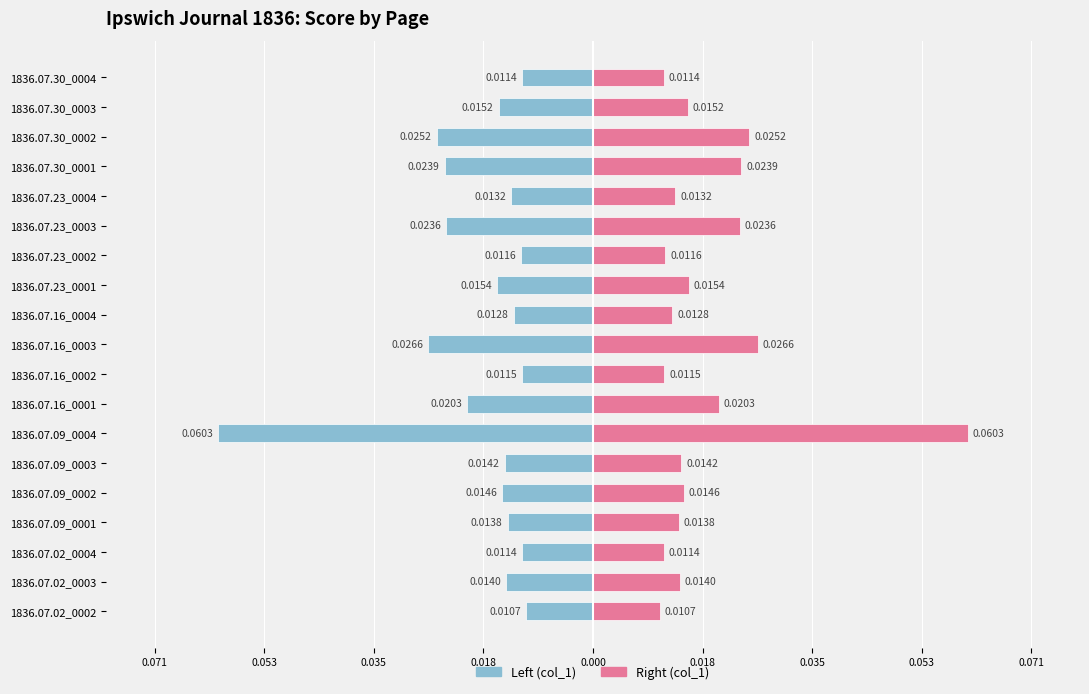

Are the bars grouped side by side (vs. stacked)?

Yes